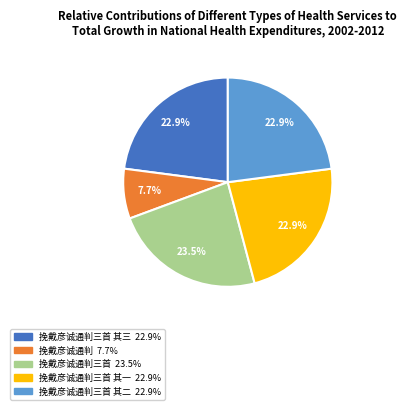

How many slices are in this pie chart?

5